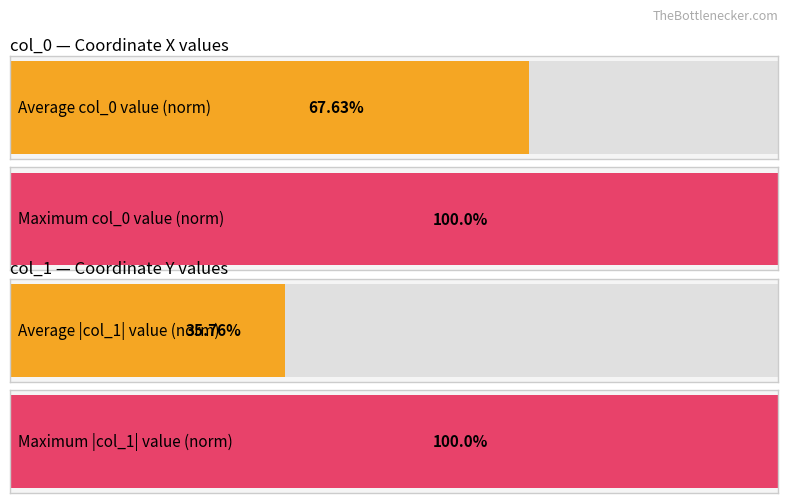

How many data points in col_1 are above 0?

7